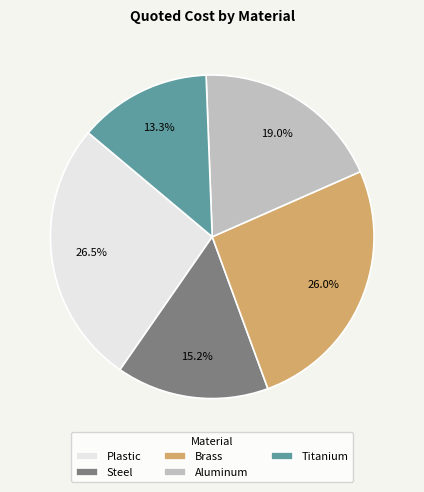

Approximately how many times larger is the value at Aluminum compared to Steel?

1.2